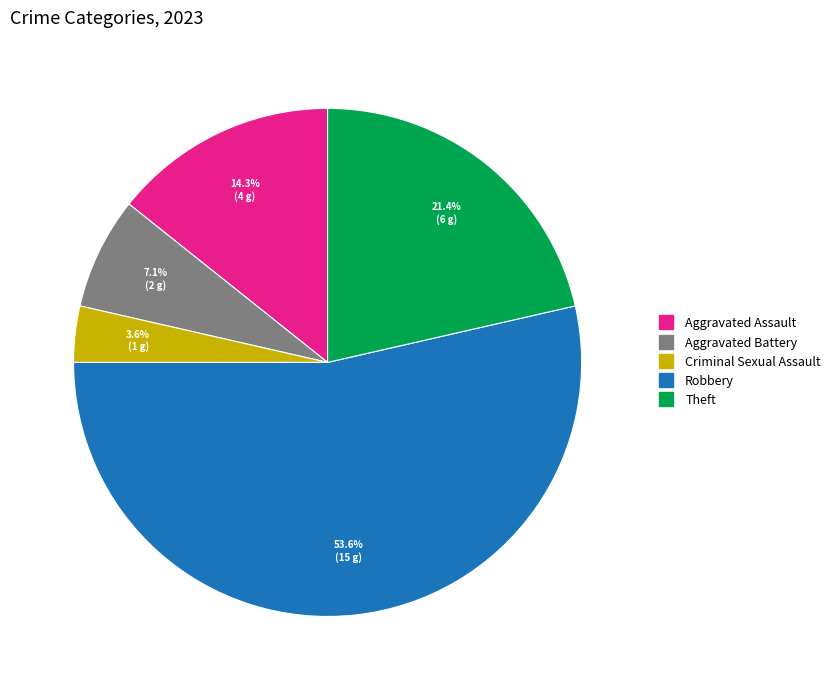

The Criminal Sexual Assault slice represents 4% of the pie. True or false?

True